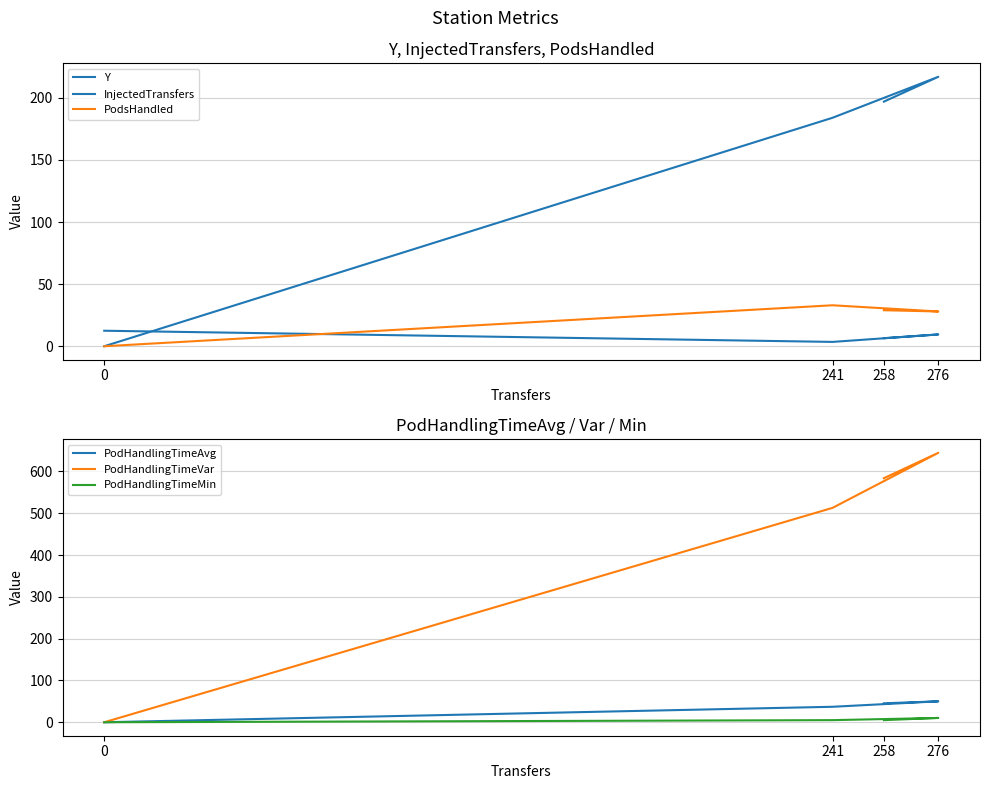

What is the total value across all series at 241?

775.5